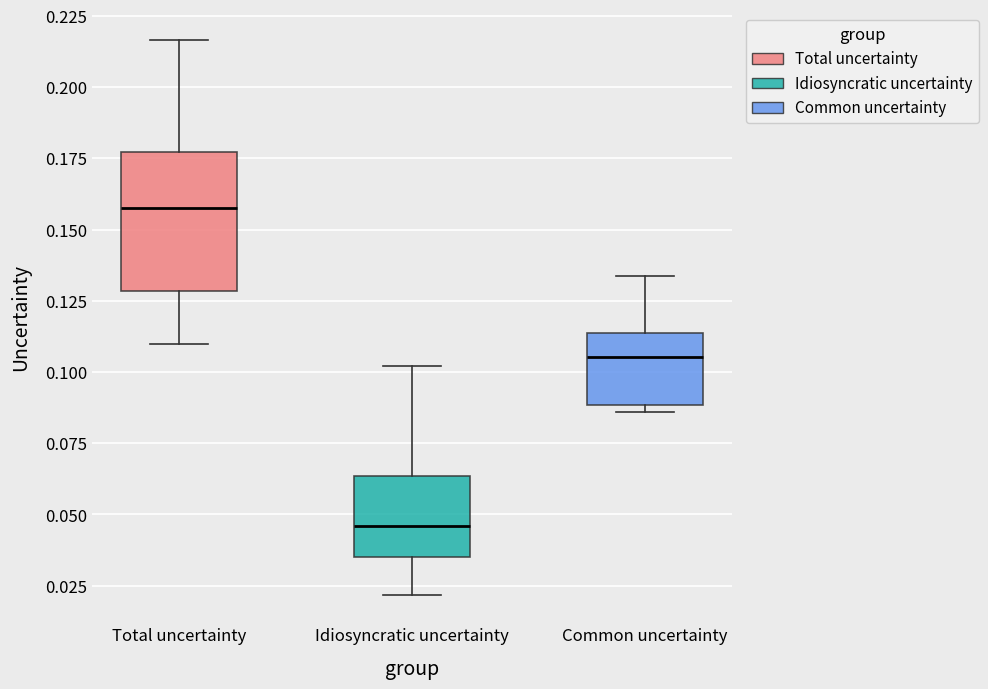

Where does the lower whisker of the box for Total uncertainty end on the y-axis? The values are not printed on the chart, so give them approximately, as read against the axis.

0.110